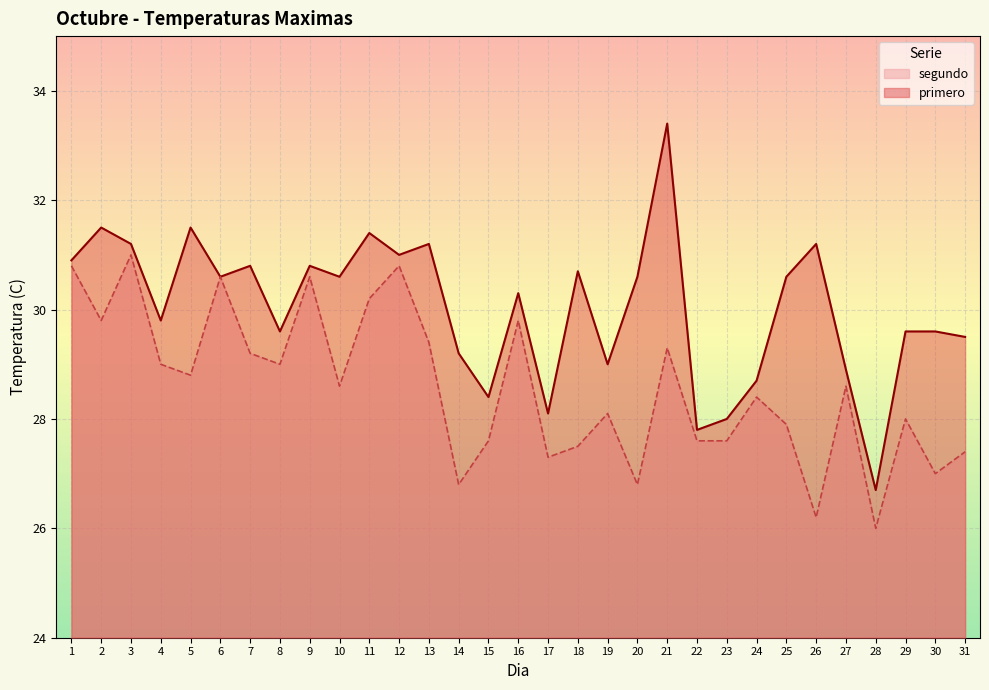

Rank the series at 3 from lowest to highest value.

segundo, primero